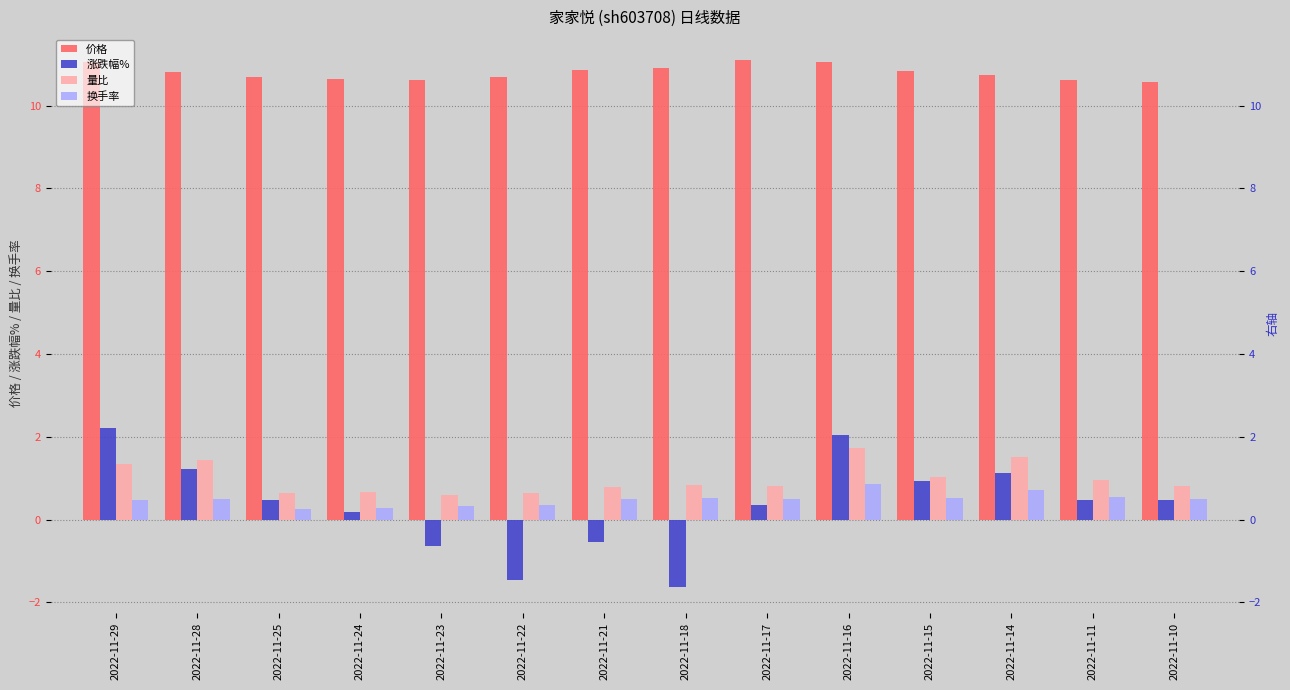

What is the difference between the highest and lowest values at 2022-11-25?

10.4